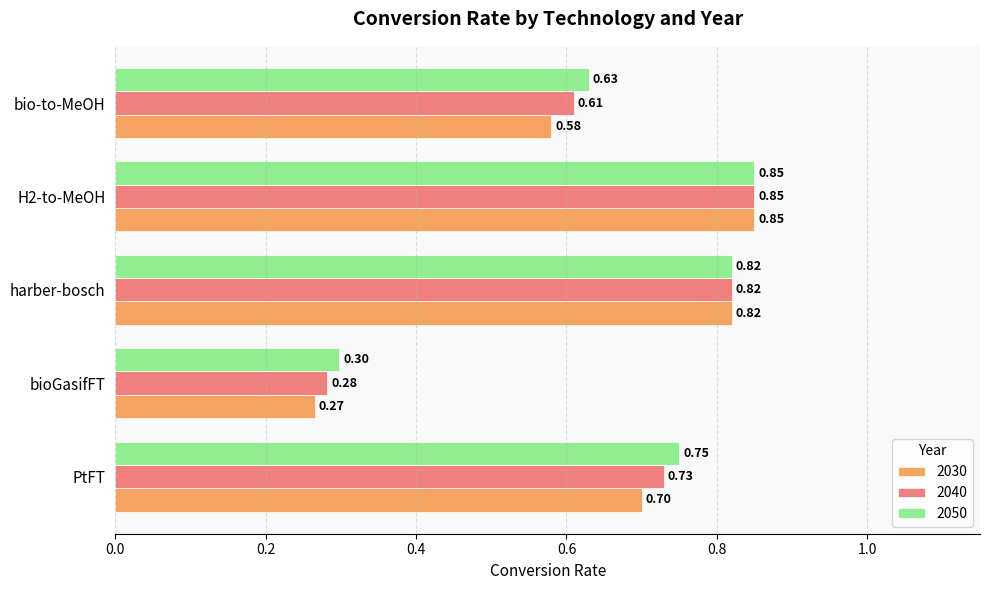

Which series has the largest range (max minus min)?

2030